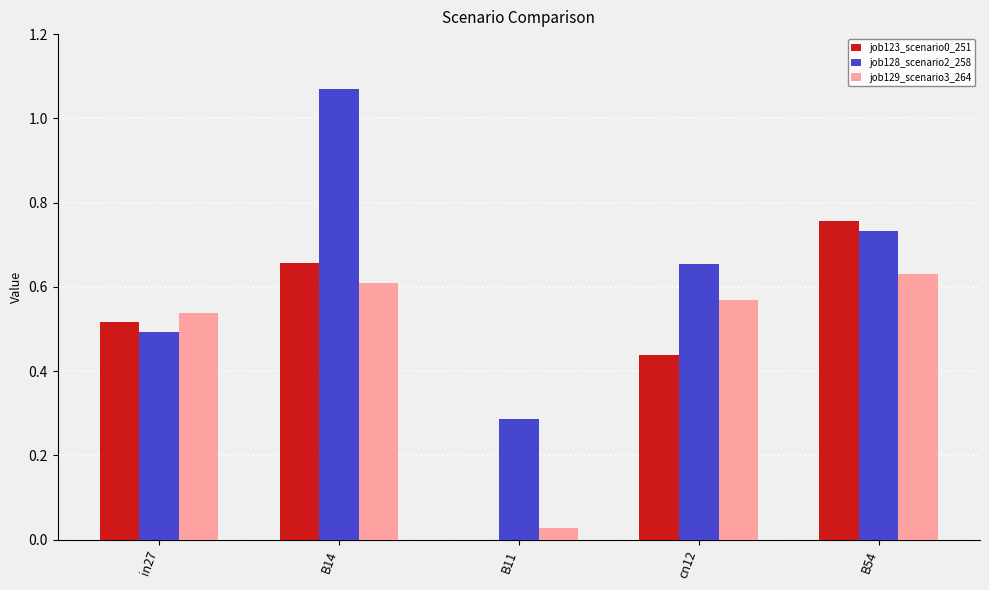

At which label is job128_scenario2_258 closest to 0?

B11